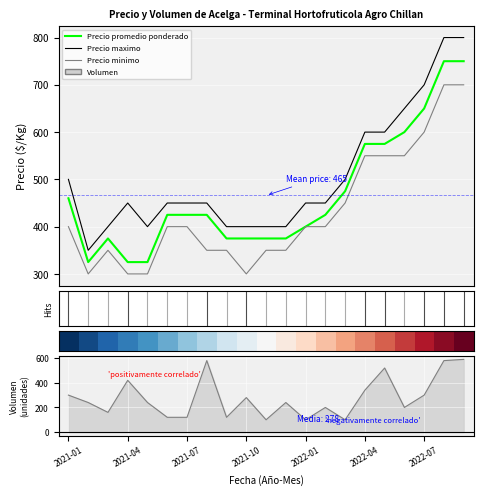

What is the value of the Volumen point at the 2nd from the left?

240.0